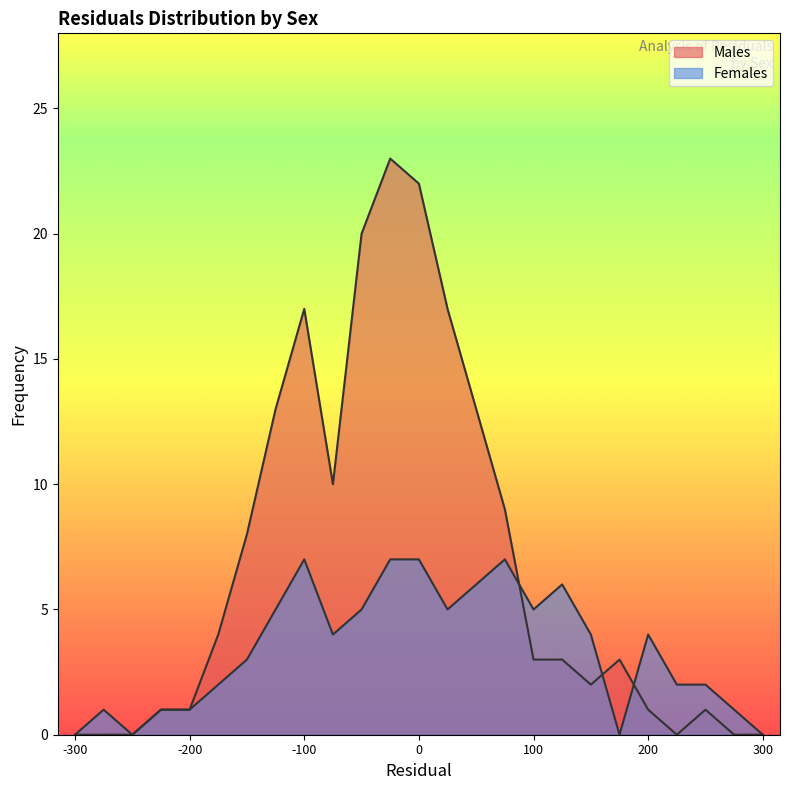

How many interior local valleys does the Males series have?

3